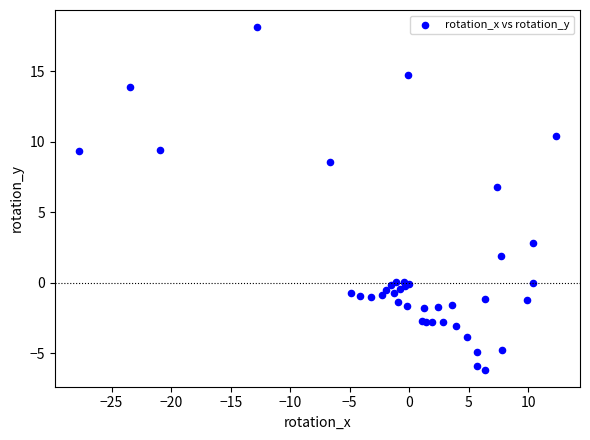

What Y value in the scatter plot is closest to 5?

6.8